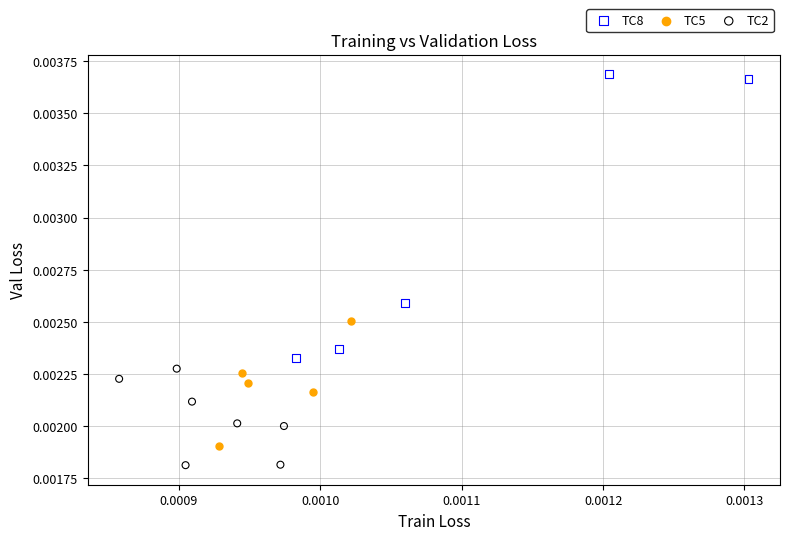

Which series has the widest spread of Y values?

TC8